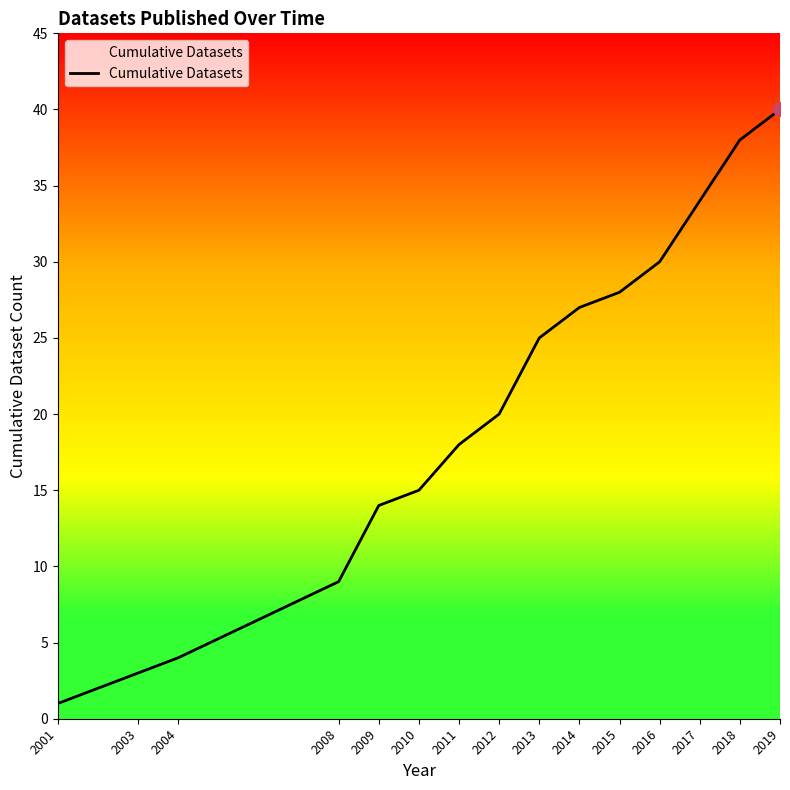

True or false: the data shows 34 at 2017.

True